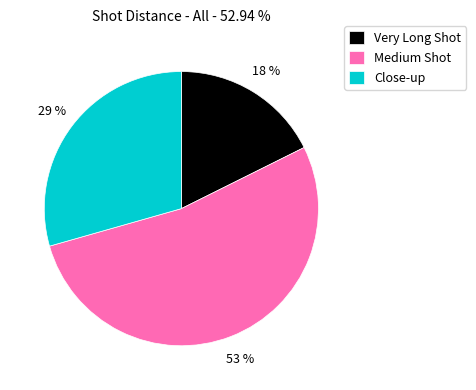

To the nearest percent, what is the average slice percentage?

33%